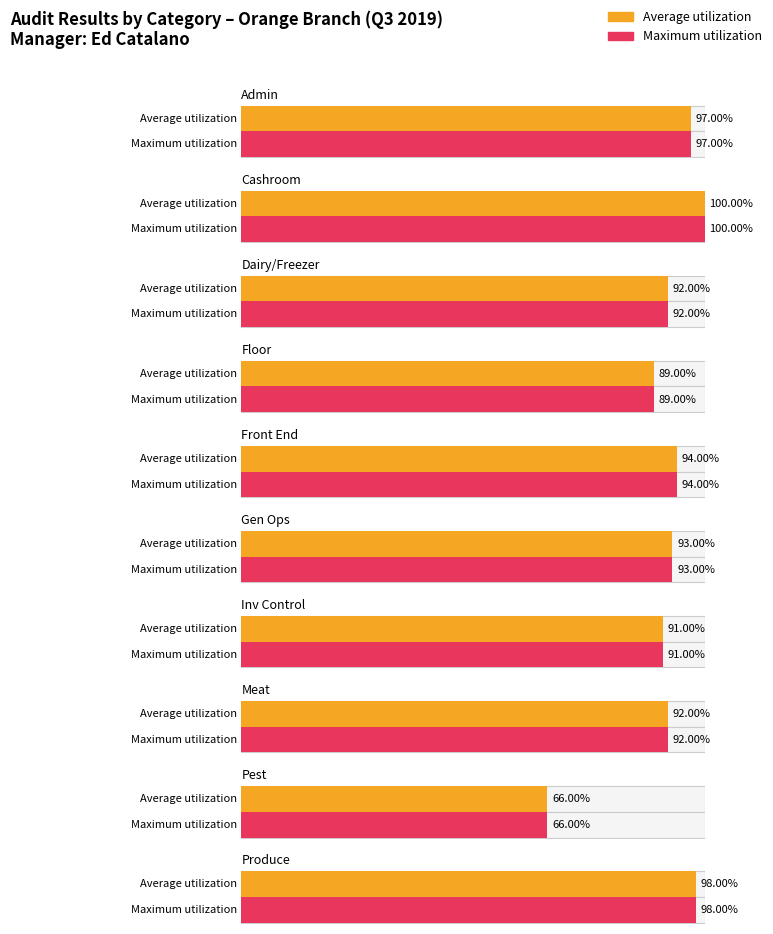

Which series has the largest total across all categories?

Average utilization